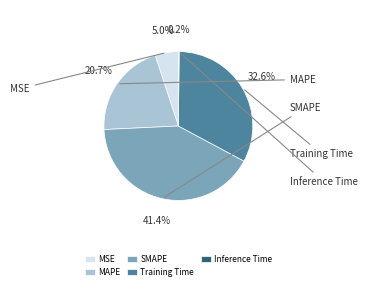

What percentage is NOT represented by SMAPE?

58.6%